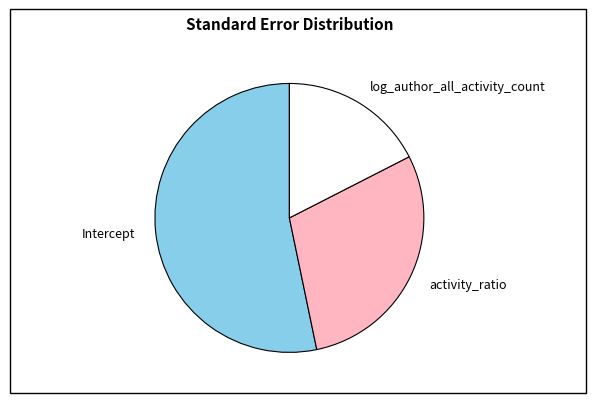

Combined, do Intercept and log_author_all_activity_count account for over 50%?

Yes